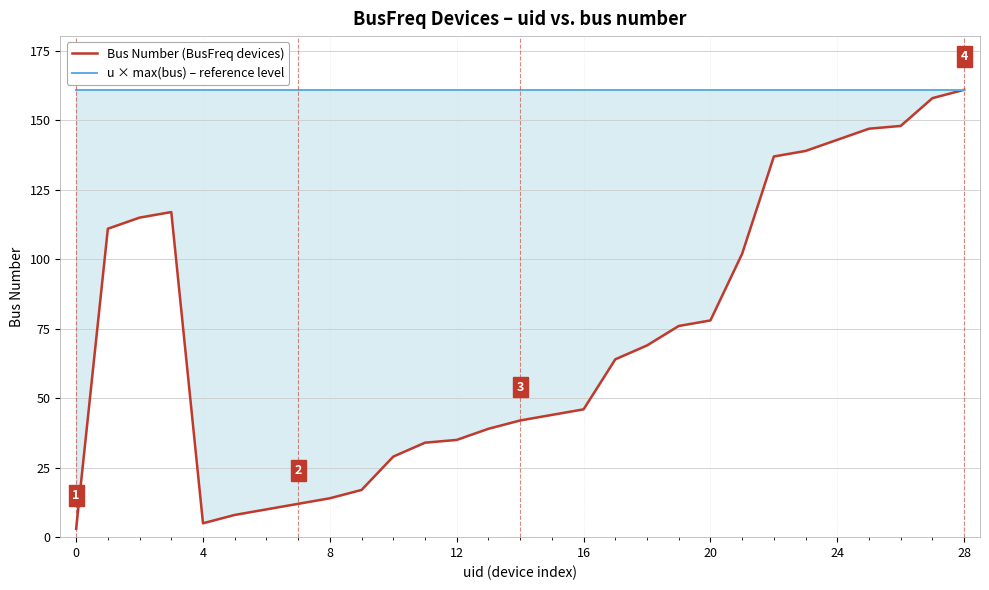

Does the chart display data point markers on the line(s)?

No